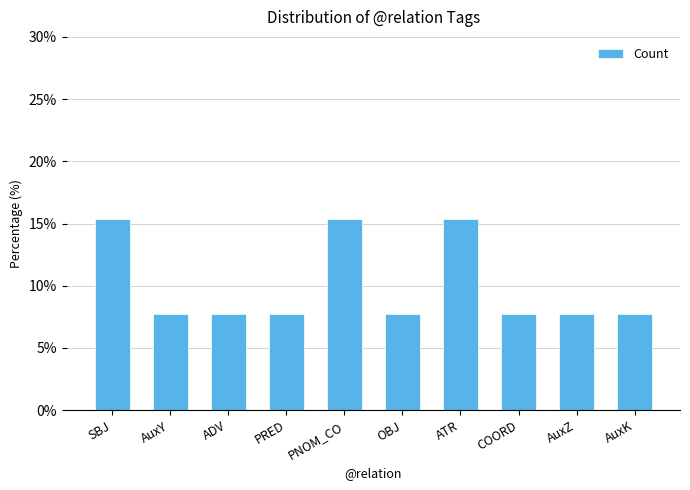

What is the difference between the second highest and second lowest values?

7.7